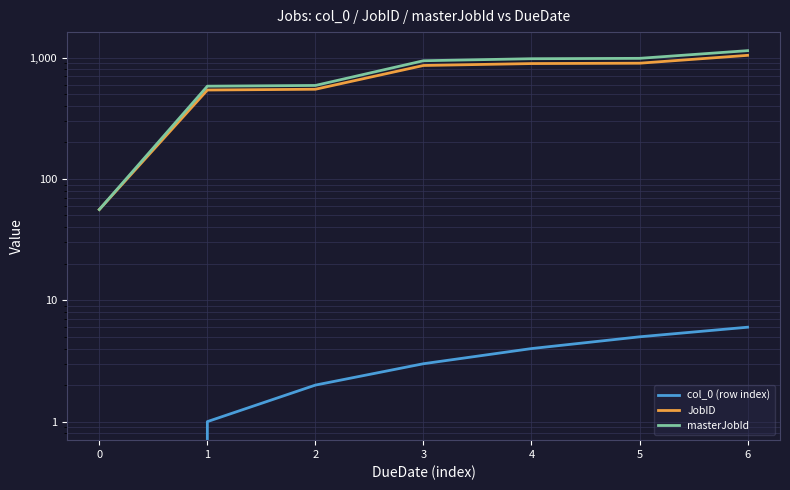

The masterJobId series shows 987 at 5. True or false?

True